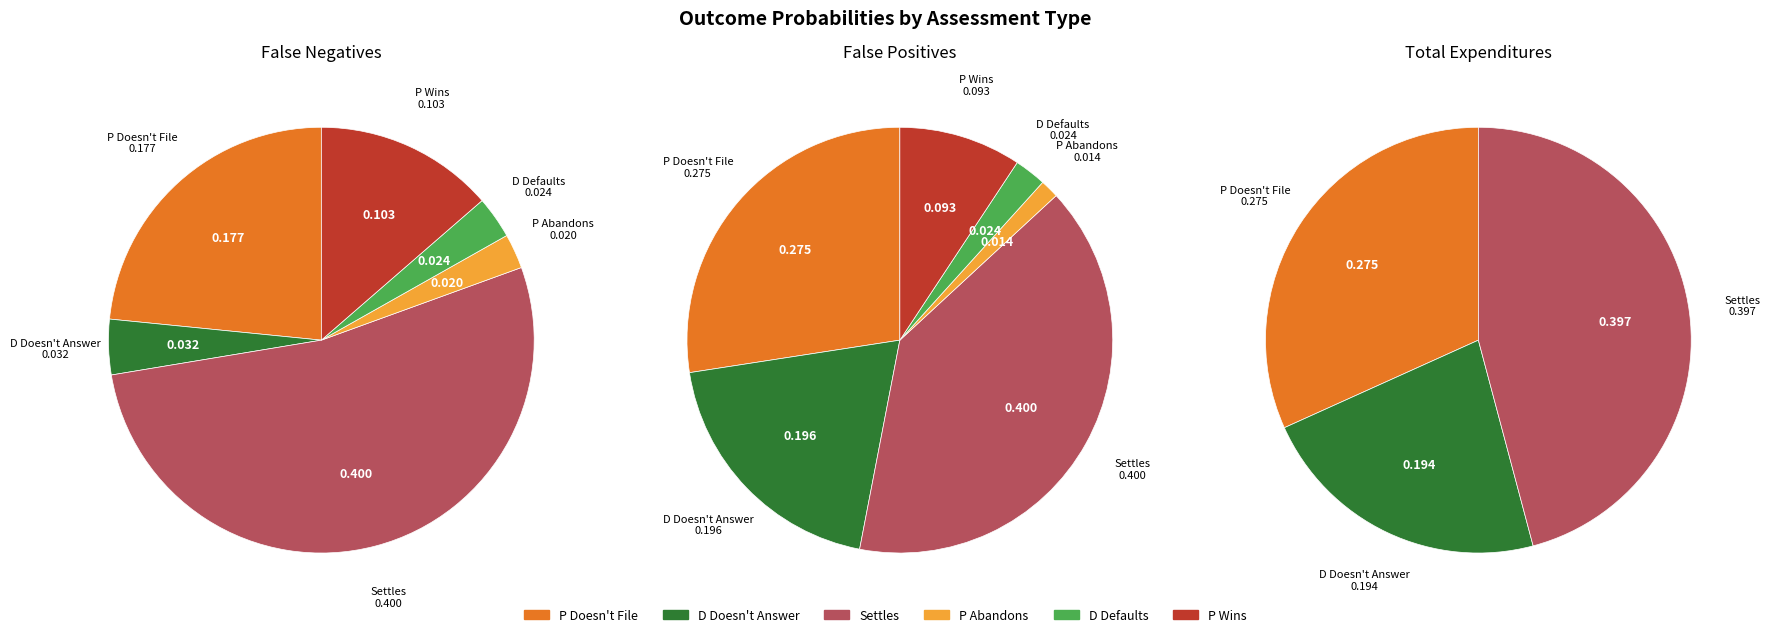

Is D Doesn't Answer the majority of the pie?

No